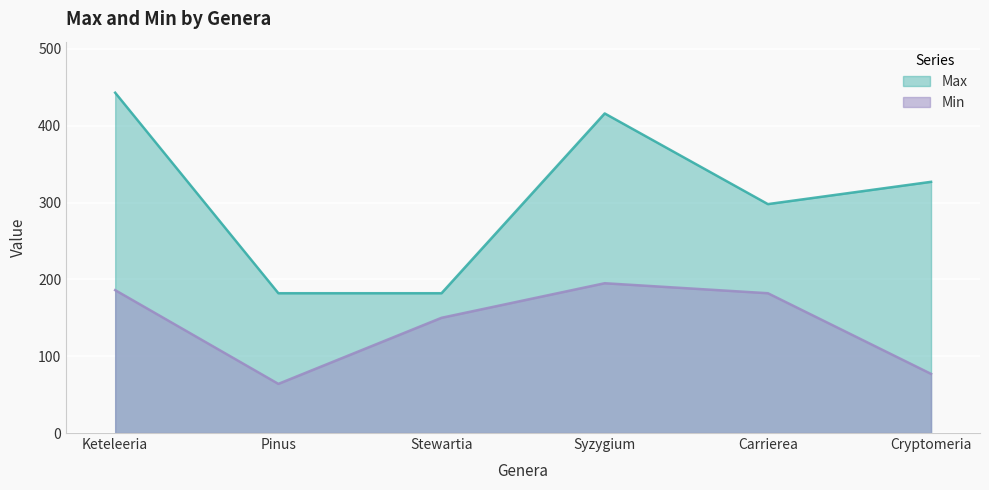

At how many categories does at least one series exceed 336?

2